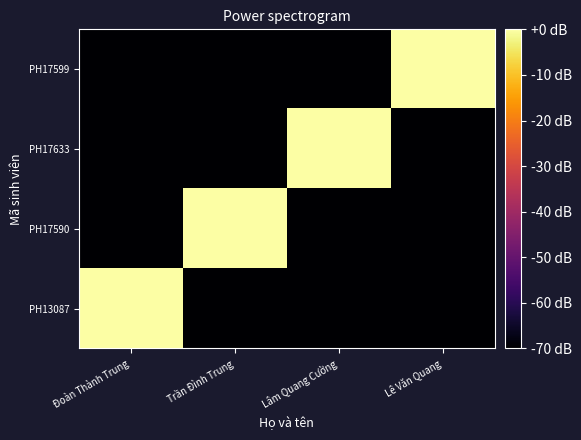

Which series has the largest range (max minus min)?

PH13087